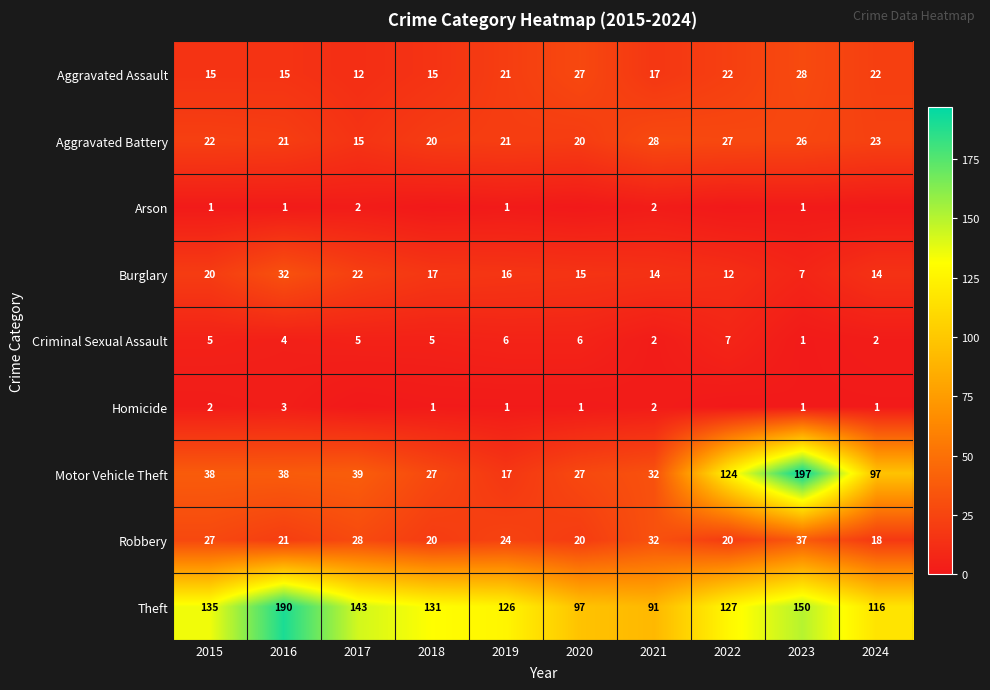

Is the value of Robbery at 2022 greater than the value of Criminal Sexual Assault at 2023?

Yes